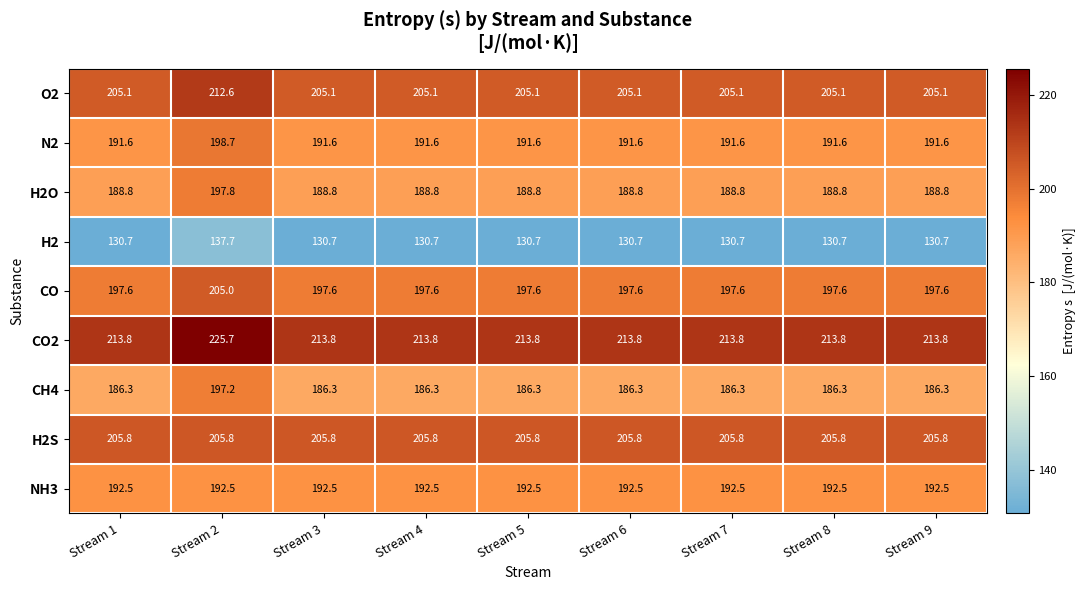

Is it true that H2S equals 205.8 at Stream 7?

True